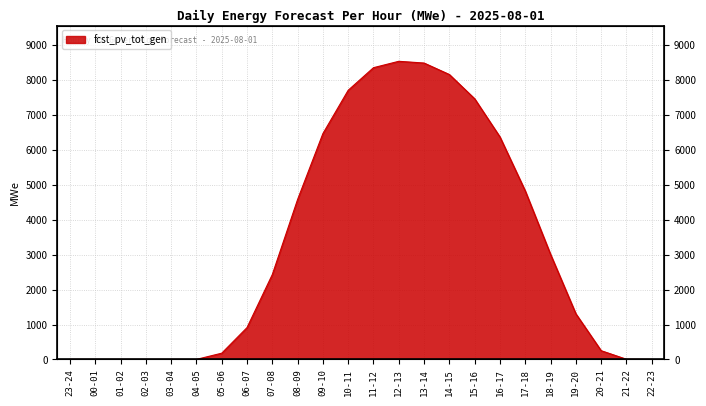

What is the change in value from 07-08 to 14-15?

+5732